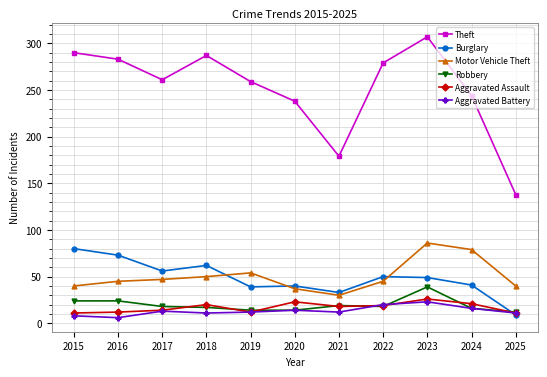

What is the average value of the Theft series?

251